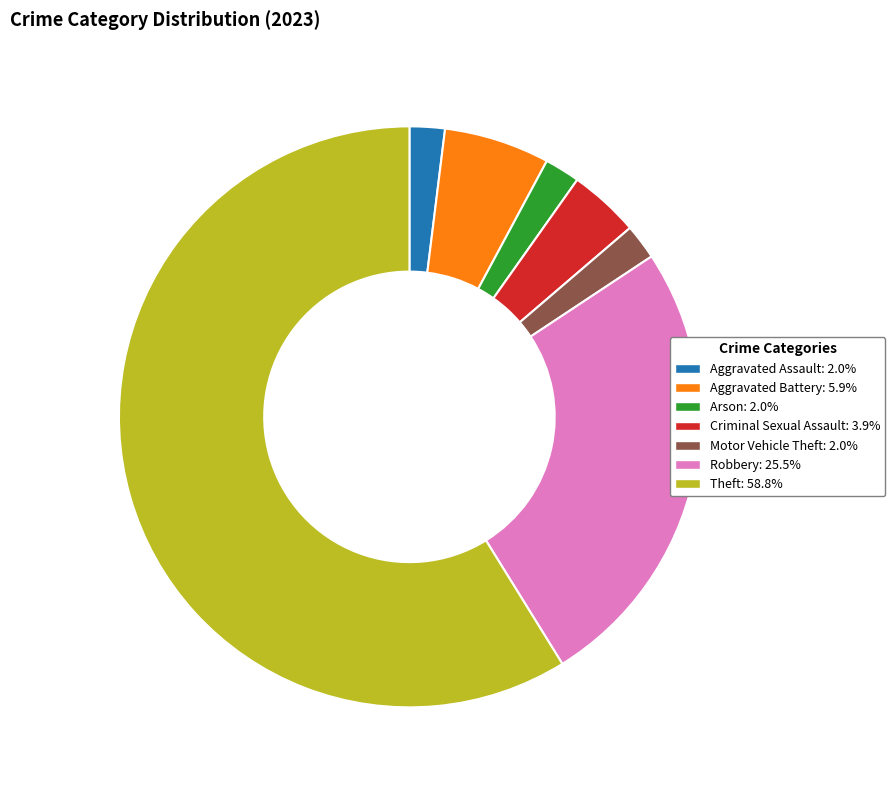

Is there any slice that represents more than half of the pie?

Yes